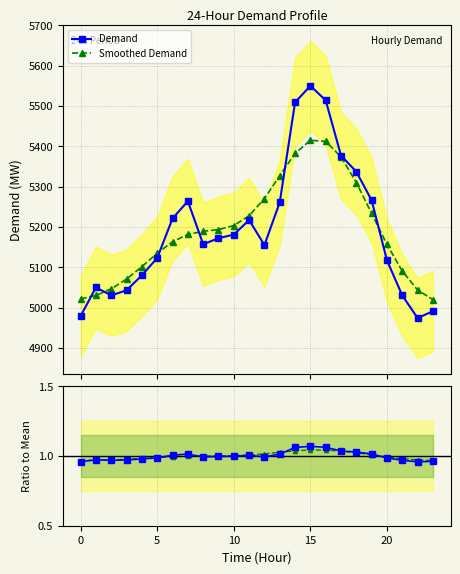

True or false: Smoothed Demand and Smoothed Ratio cross at least once.

False